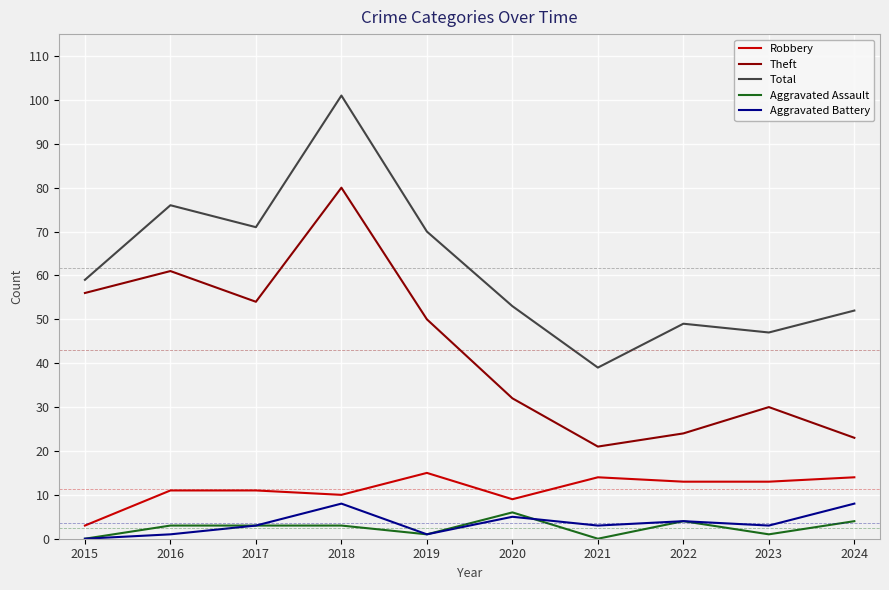

What is the sum of all Total values?

617